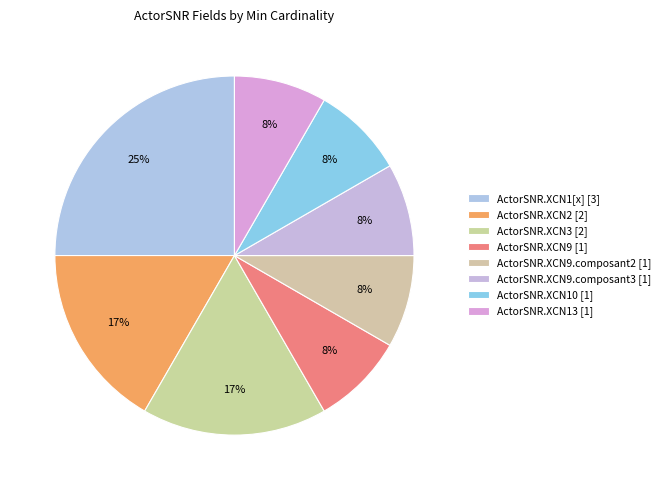

How many segments does this pie chart have?

8